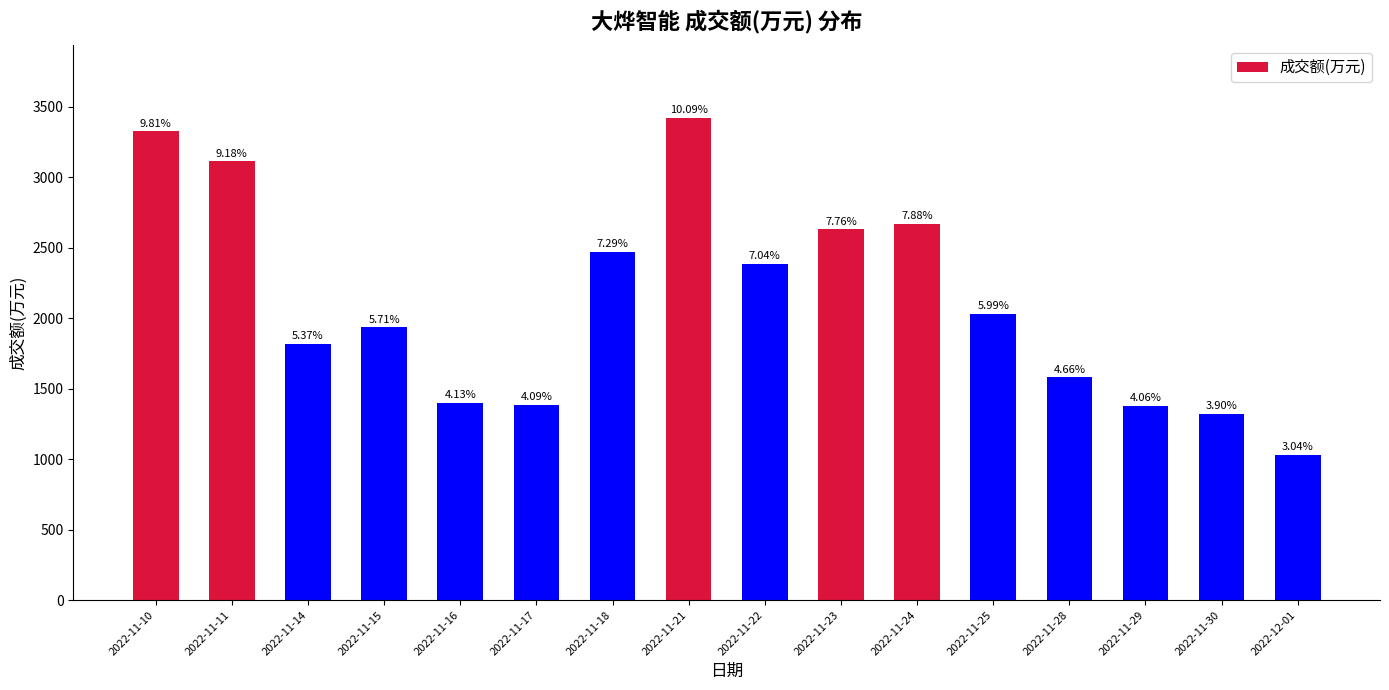

What is the difference between the values at 2022-11-21 and 2022-11-10?

97